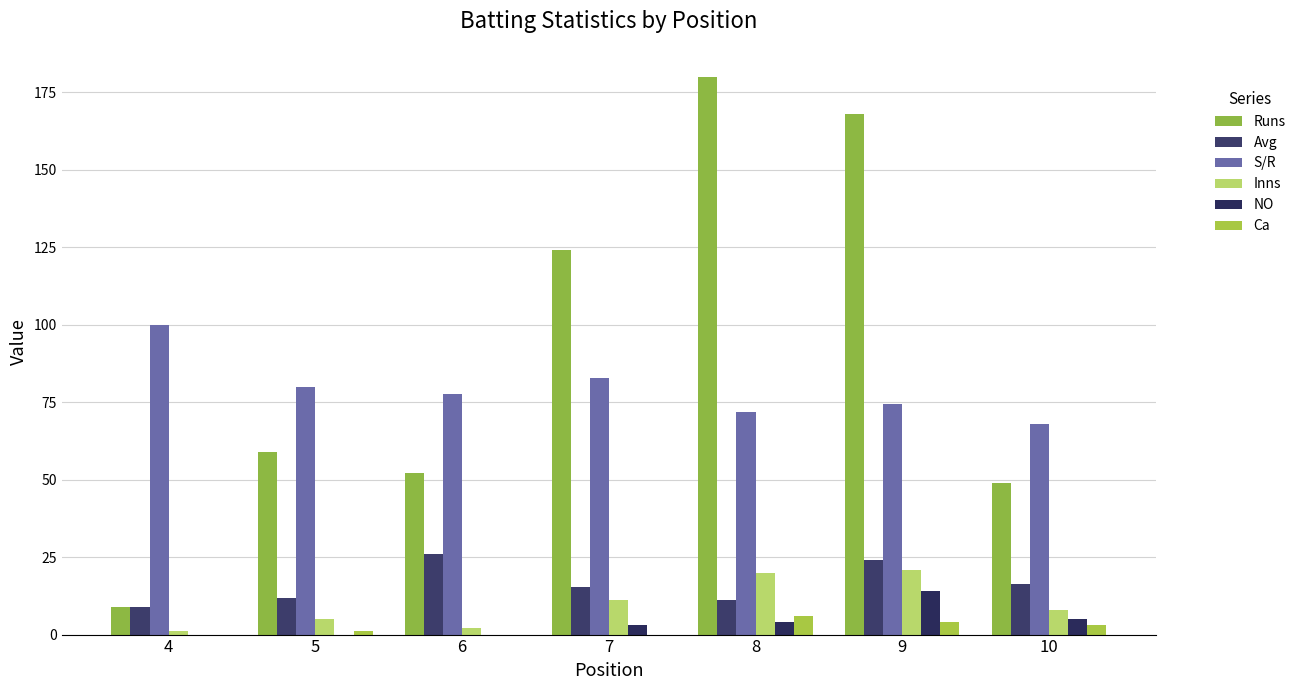

What is the difference between the maximum and minimum values in the Ca series?

6.0